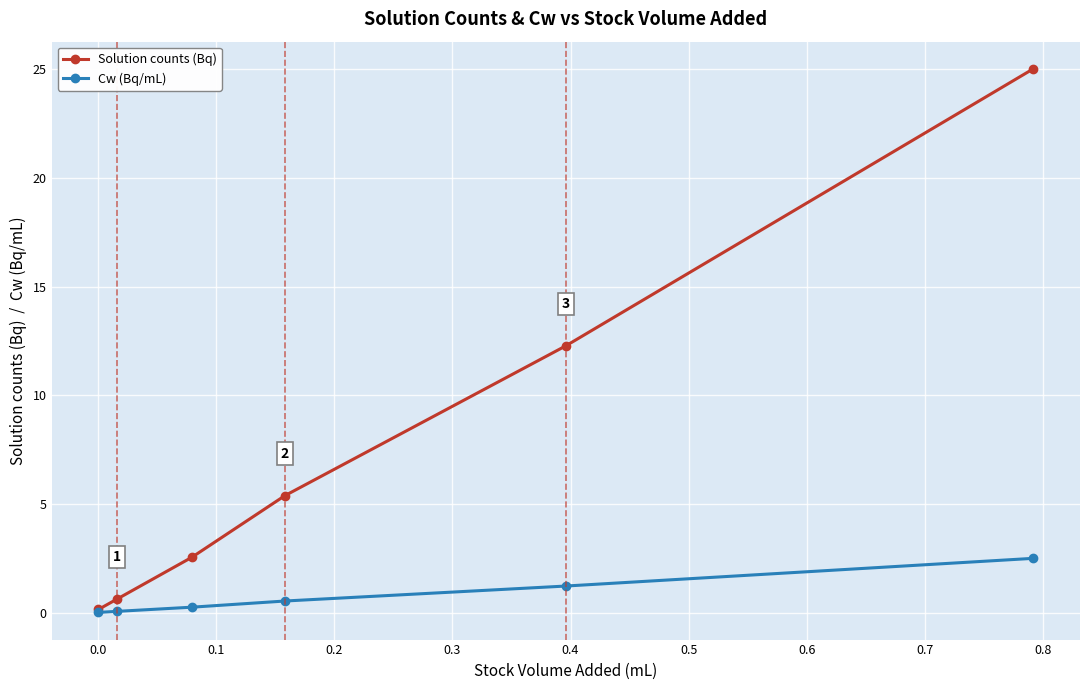

What is the sum of all Cw (Bq/mL) values?

4.6